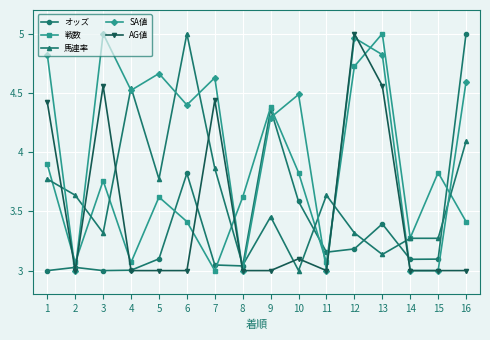

What is the average value of the SA値 series?

4.1